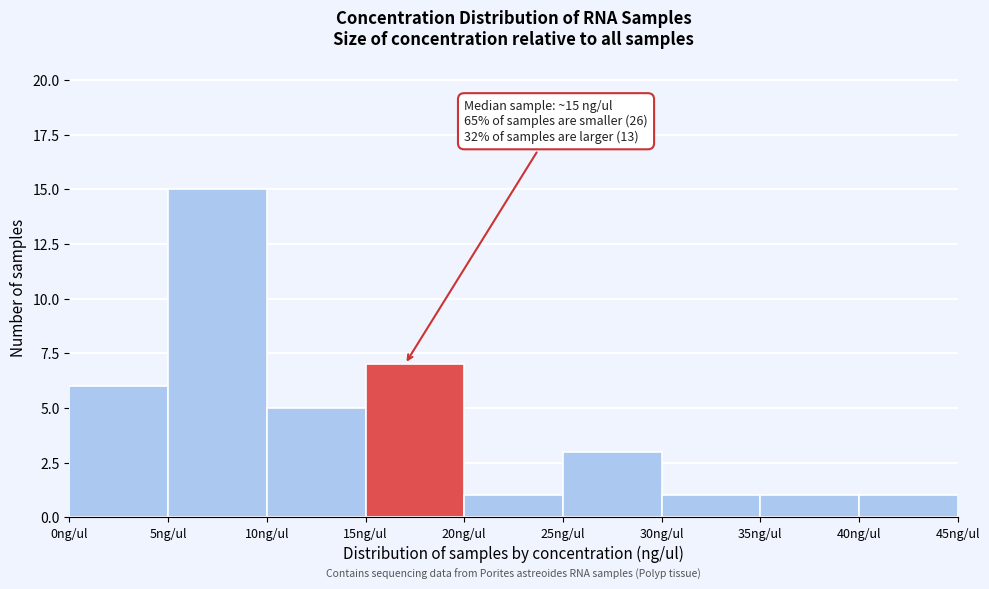

Over which range of the x-axis is the bar tallest?

5 to 10